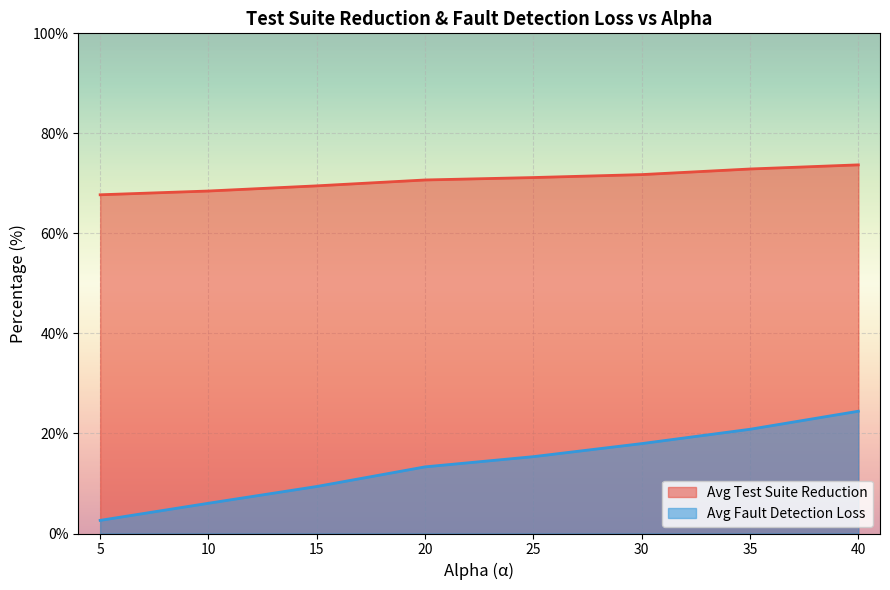

What are all the series names shown in the legend?

Avg Test Suite Reduction, Avg Fault Detection Loss